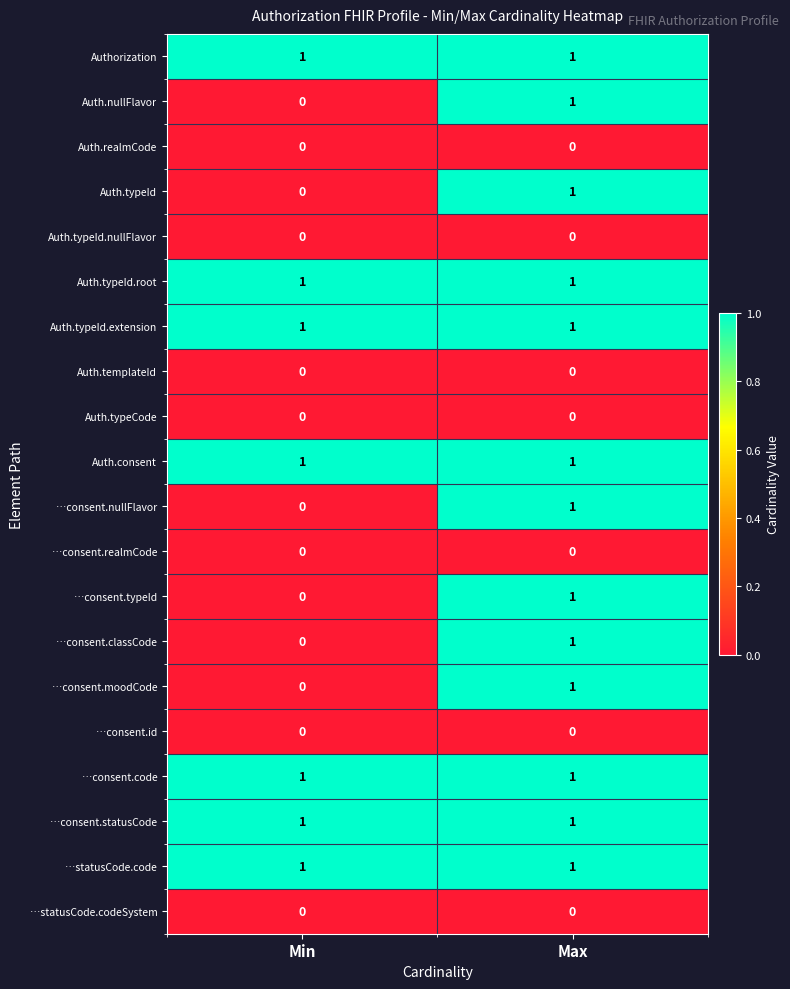

Is the value of Auth.typeId.root at Max greater than the value of Auth.typeId.nullFlavor at Min?

Yes